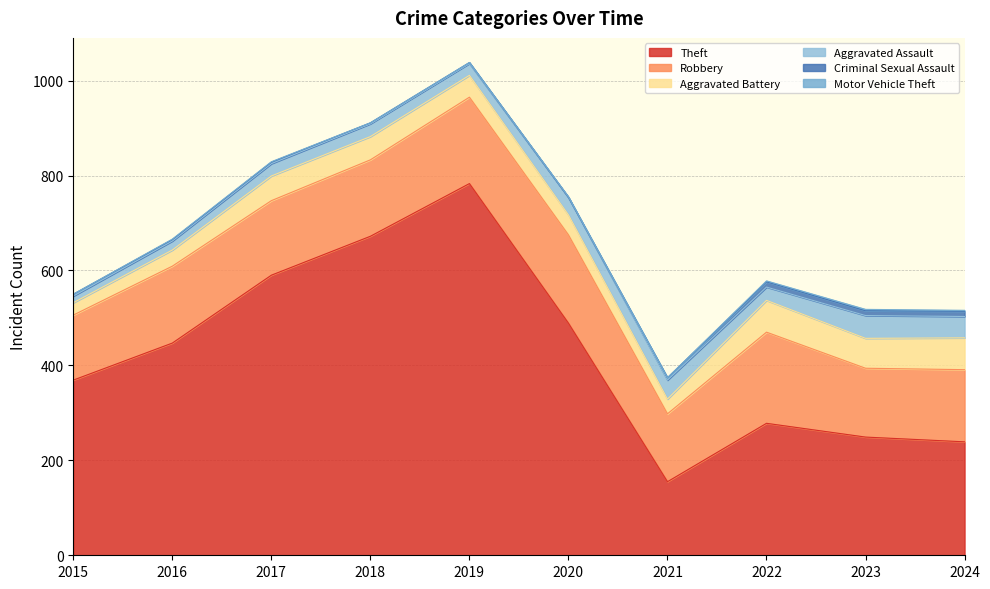

What is the sum of the Criminal Sexual Assault values at 2016 and 2018?

5